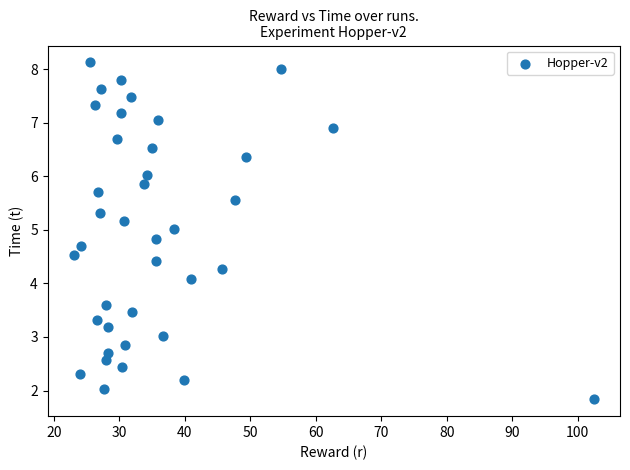

What is the range of X values (max minus min)?

79.4